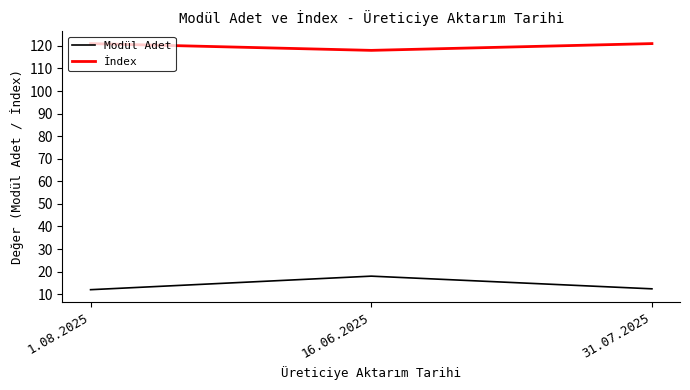

How many series are shown in this chart?

2